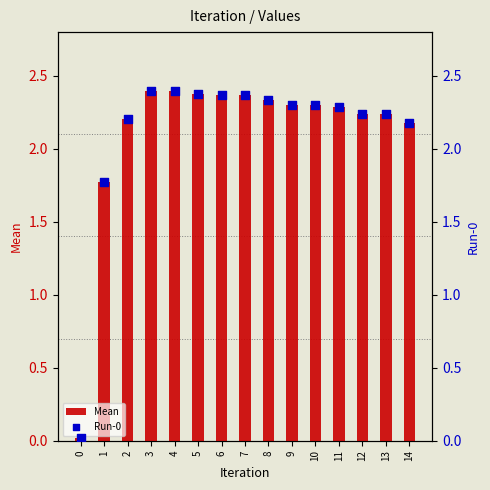

At which category is the sum across all series the highest?

3